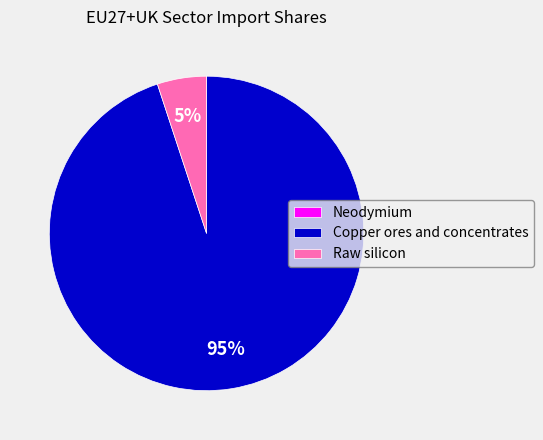

What is the largest slice in the pie chart?

Copper ores and concentrates